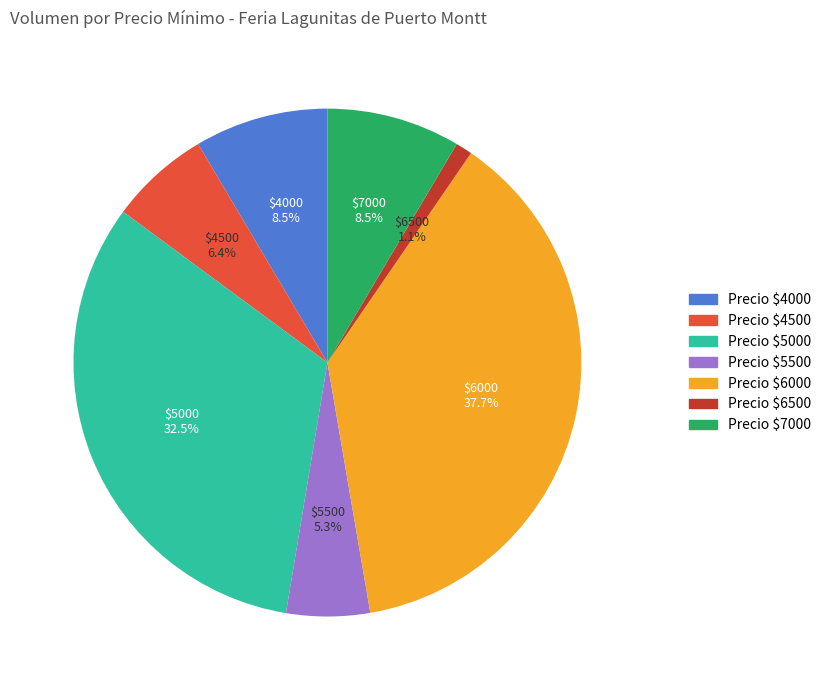

Is Precio $4000 the majority of the pie?

No